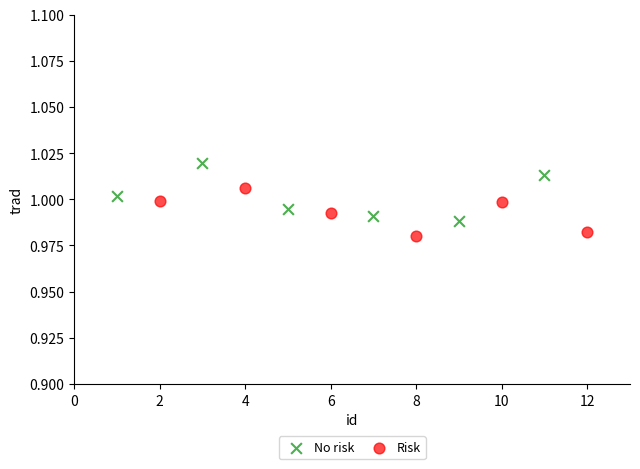

Which series reaches the maximum Y coordinate?

No risk